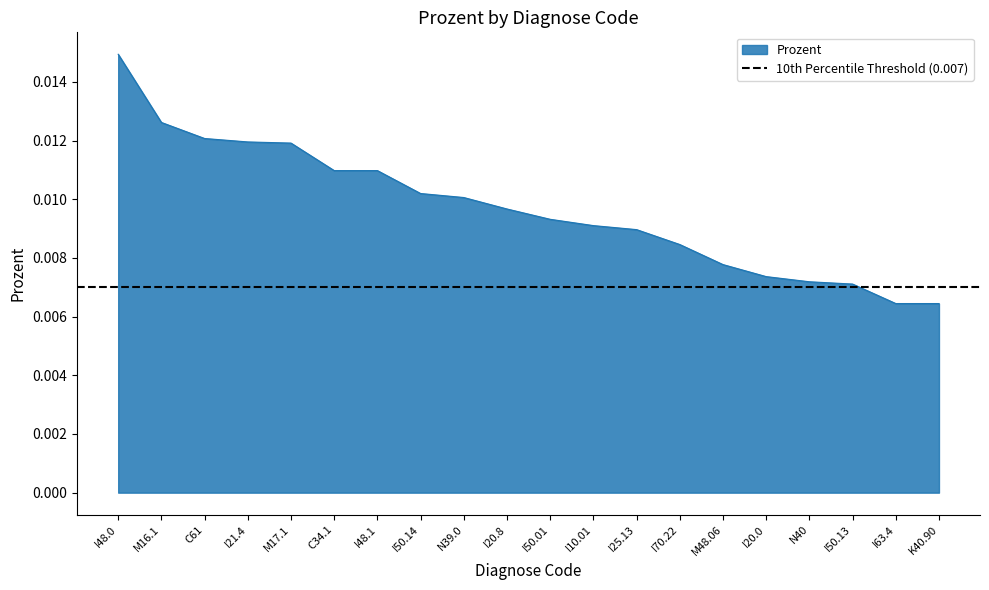

At which label does Prozent reach its peak?

I48.0